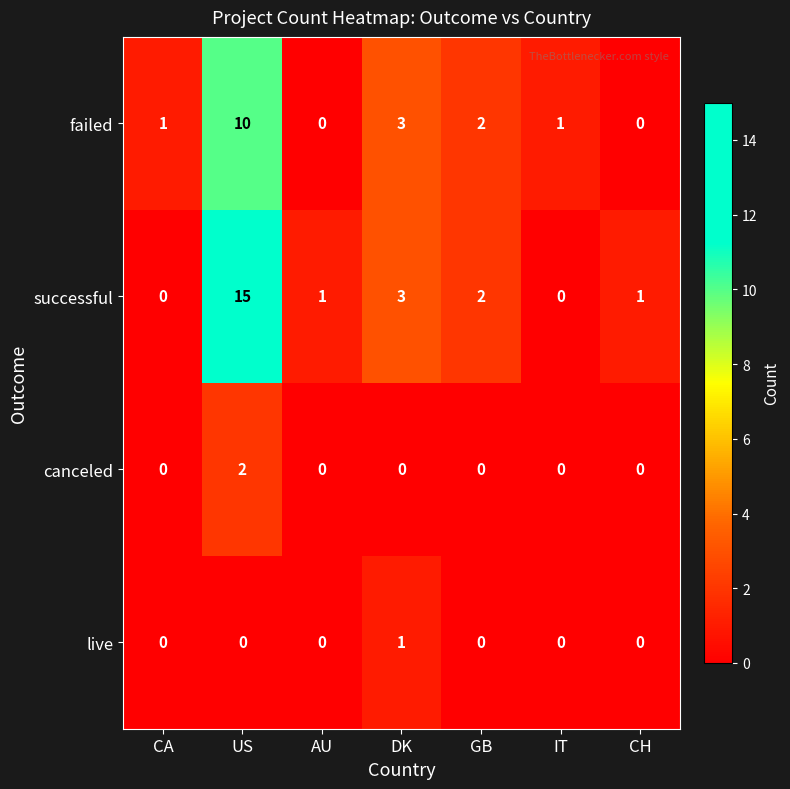

How many categories are shown in the chart?

7